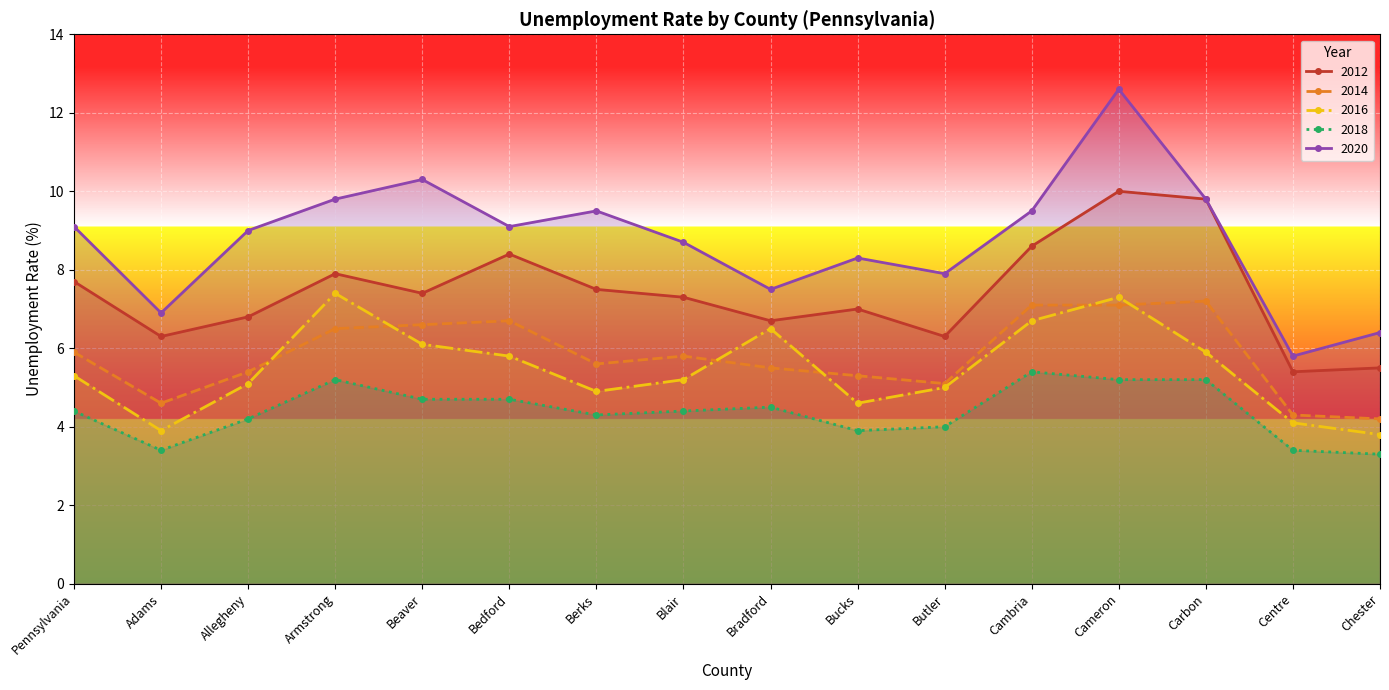

How many values in the 2014 series are below 5?

3